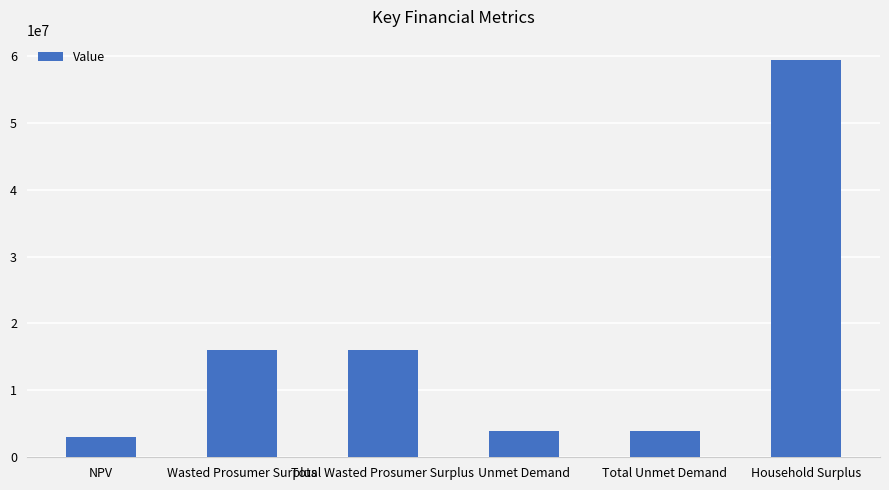

True or false: the data shows 3940022.8 at Unmet Demand.

True